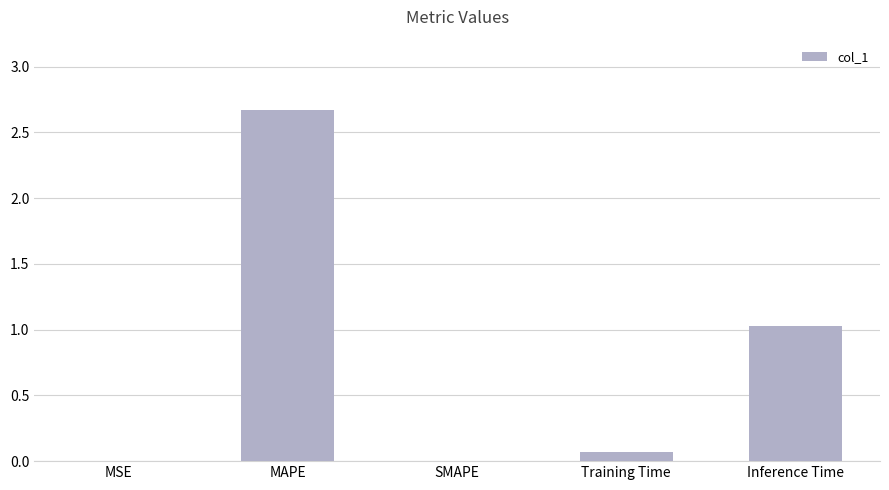

The value at MAPE is 2.7. True or false?

True